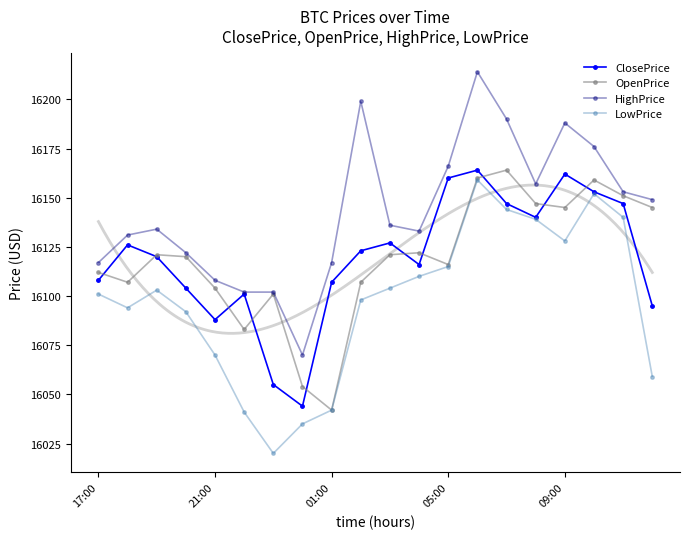

Reading left to right, list all the values displayed in this chart.

ClosePrice: 16108	16126	16120	16104	16088	16101	16055	16044	16107	16123	16127	16116	16160	16164	16147	16140	16162	16153	16147	16095
OpenPrice: 16112	16107	16121	16120	16104	16083	16101	16054	16042	16107	16121	16122	16116	16160	16164	16147	16145	16159	16151	16145
HighPrice: 16117	16131	16134	16122	16108	16102	16102	16070	16117	16199	16136	16133	16166	16214	16190	16157	16188	16176	16153	16149
LowPrice: 16101	16094	16103	16092	16070	16041	16020	16035	16042	16098	16104	16110	16115	16159	16144	16139	16128	16152	16140	16059